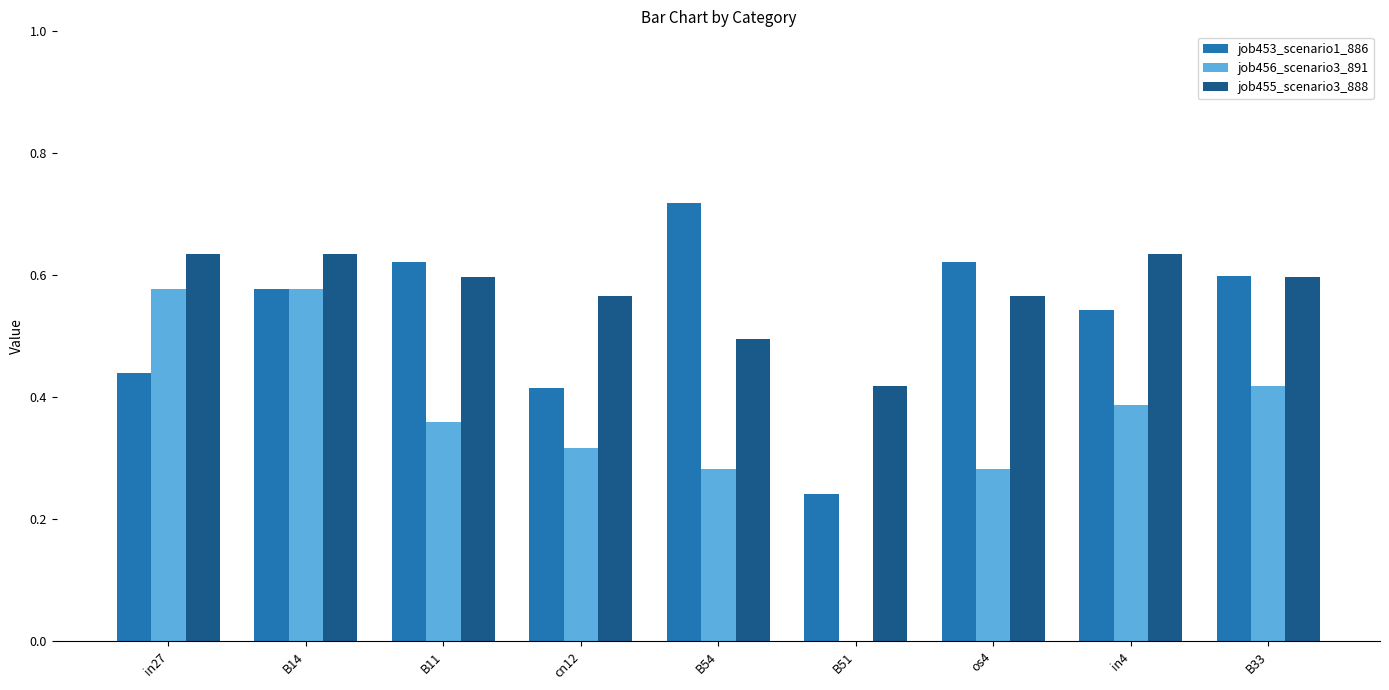

Which category has the highest value in the job453_scenario1_886 series?

B54